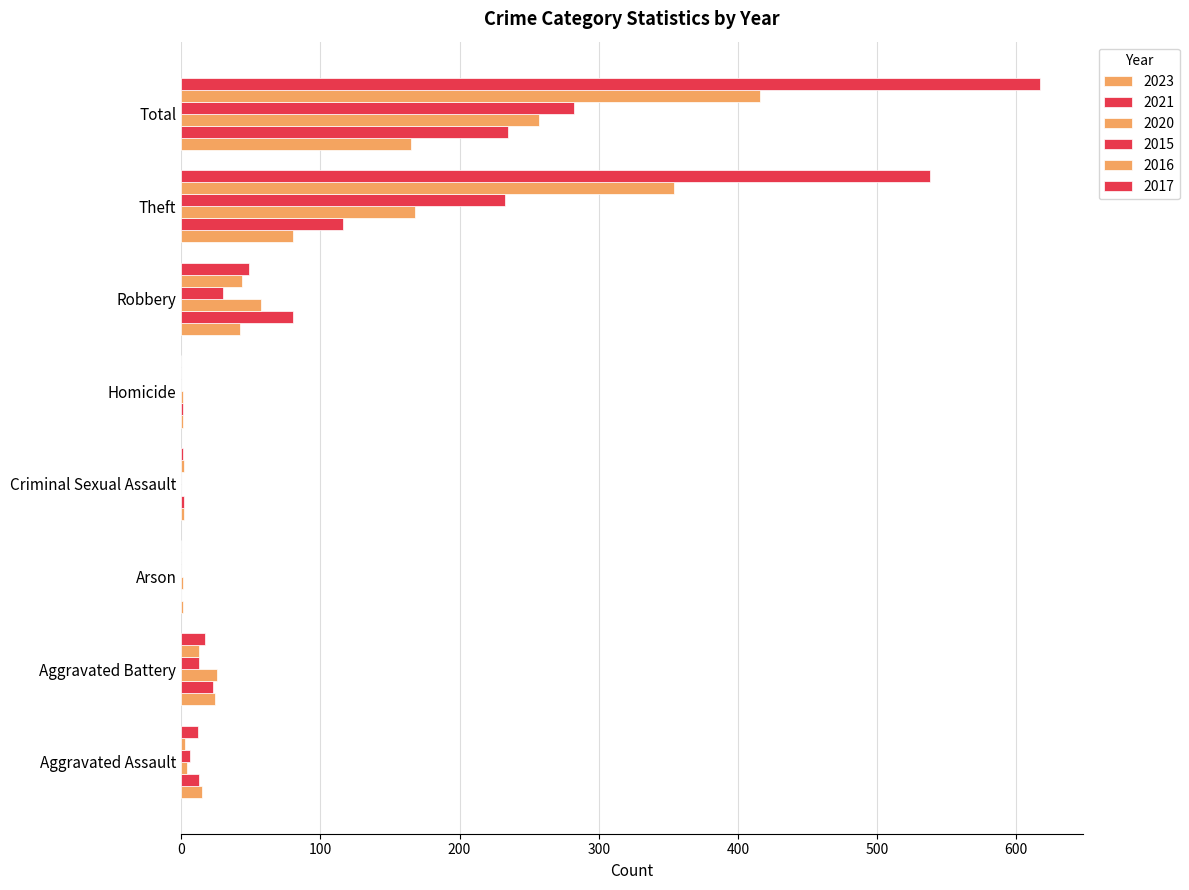

How many distinct data groups are displayed?

6